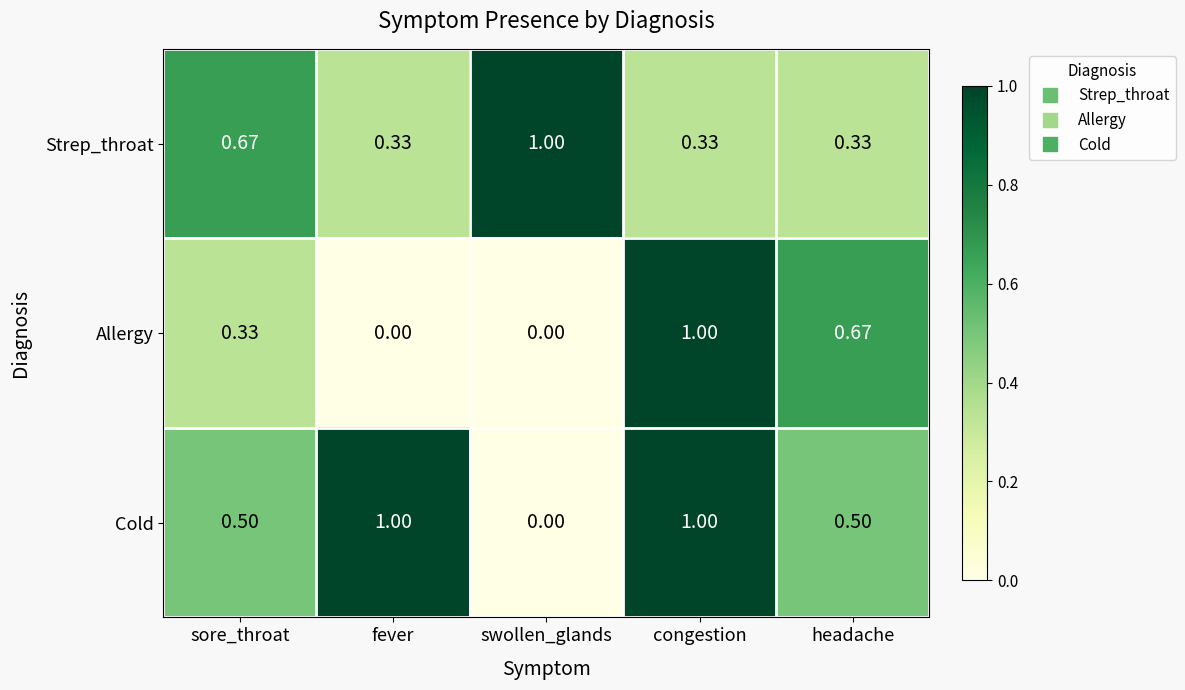

Is the value of Strep_throat at swollen_glands greater than the value of Allergy at swollen_glands?

Yes